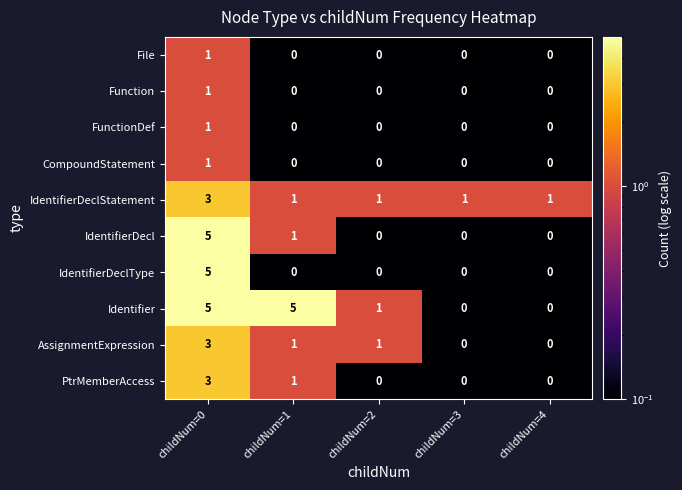

Which series has the largest total across all categories?

Identifier